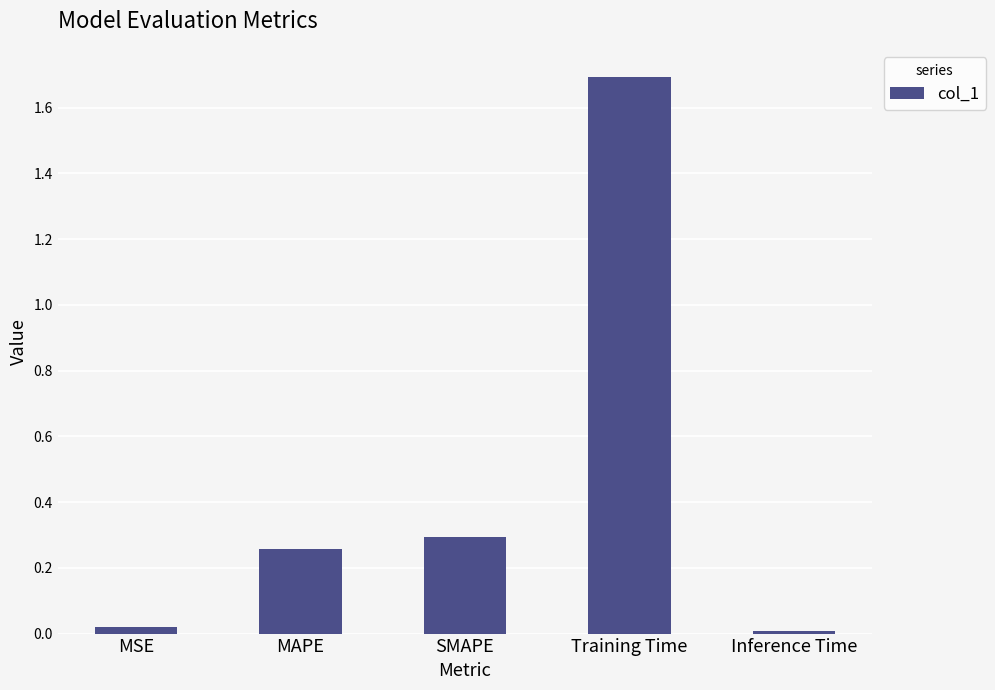

The value at MAPE is 0.4. True or false?

False